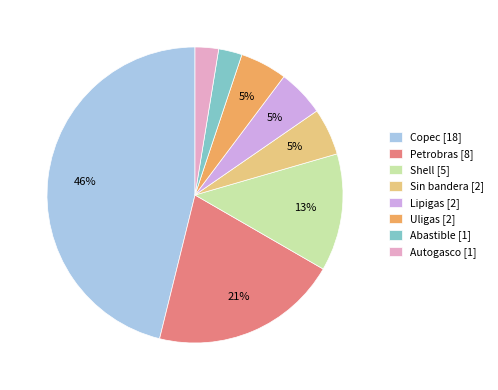

To the nearest percent, what percentage of the pie is Petrobras?

21%